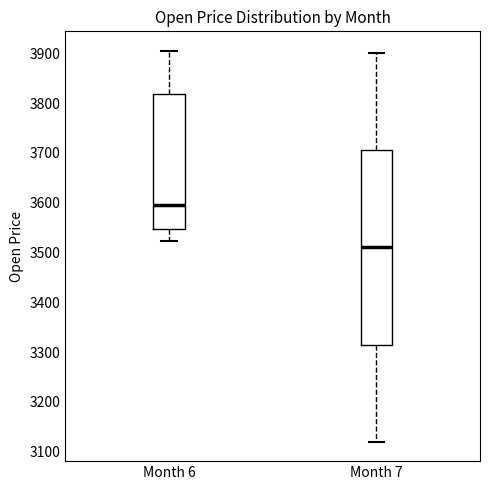

Reading left to right, transcribe this box plot: for each box, give where its median line is, the range the box spans, and where its two whiskers end, as read against the y-axis. The values are not printed on the chart, so give them approximately, as read against the axis.

Month 6: median 3600, box 3550 to 3820, whiskers 3520 to 3910
Month 7: median 3510, box 3320 to 3710, whiskers 3120 to 3900